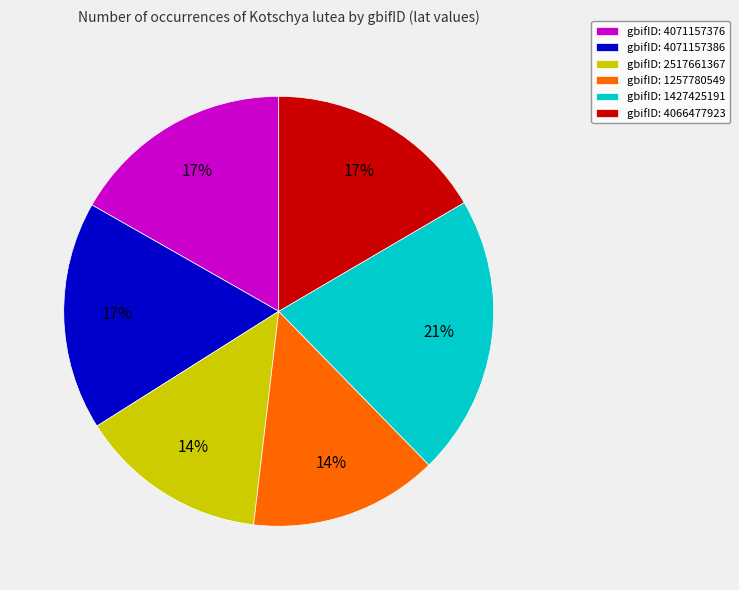

To the nearest percent, what portion does gbifID: 4071157386 represent?

17%